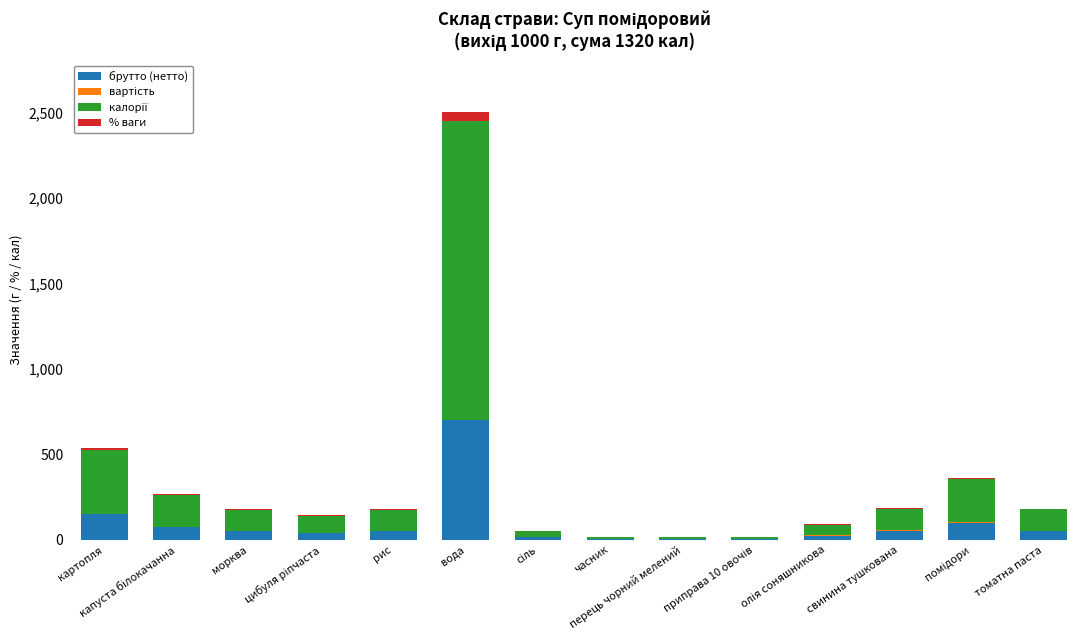

What is the highest value of the брутто (нетто) series?

700.0